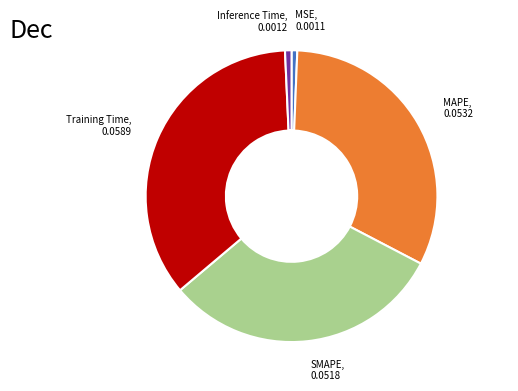

Is there any slice that represents more than half of the pie?

No